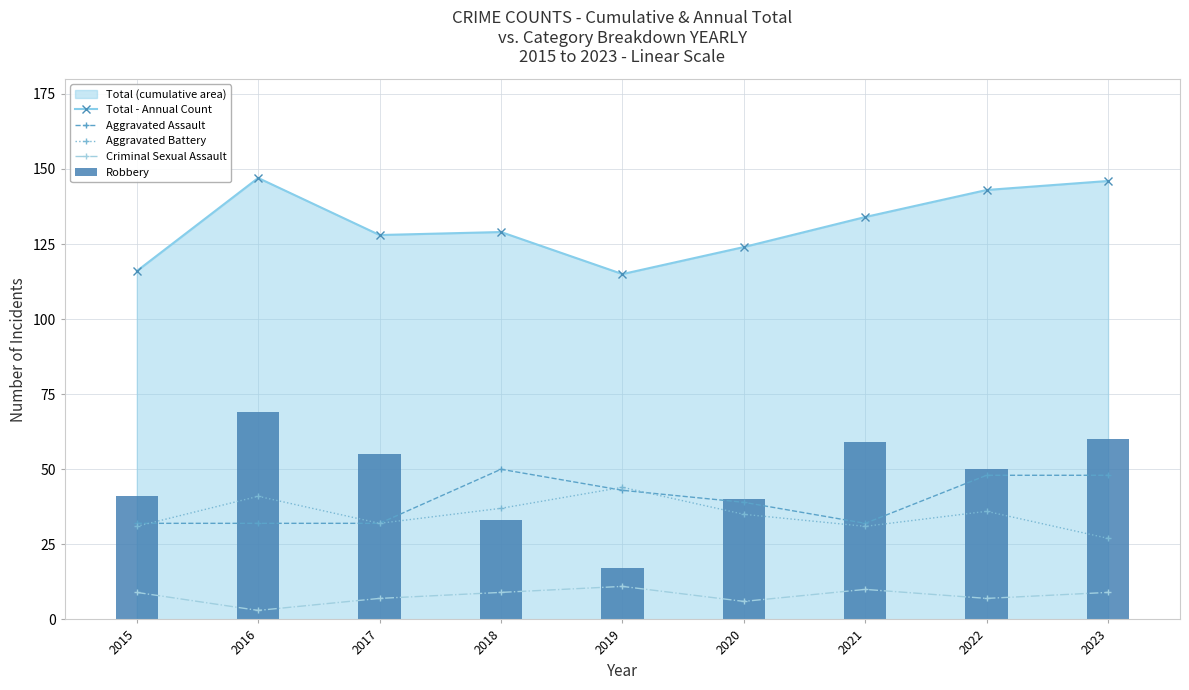

How many categories are shown in the chart?

9